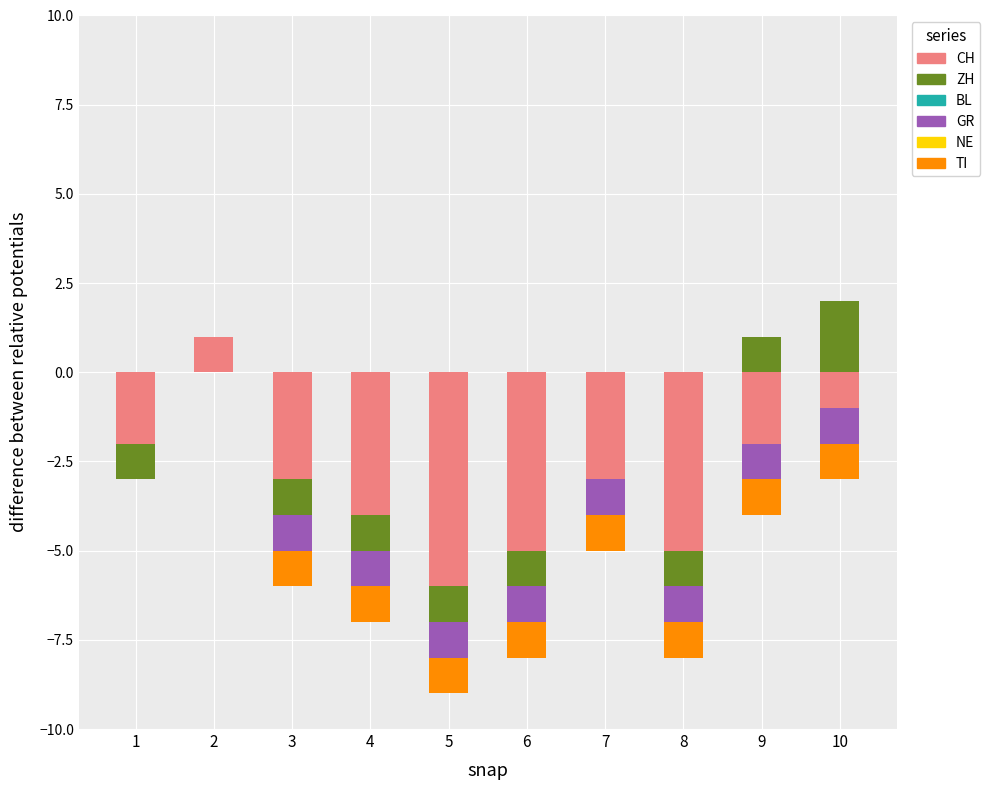

What are all the series names shown in the legend?

CH, ZH, BL, GR, NE, TI